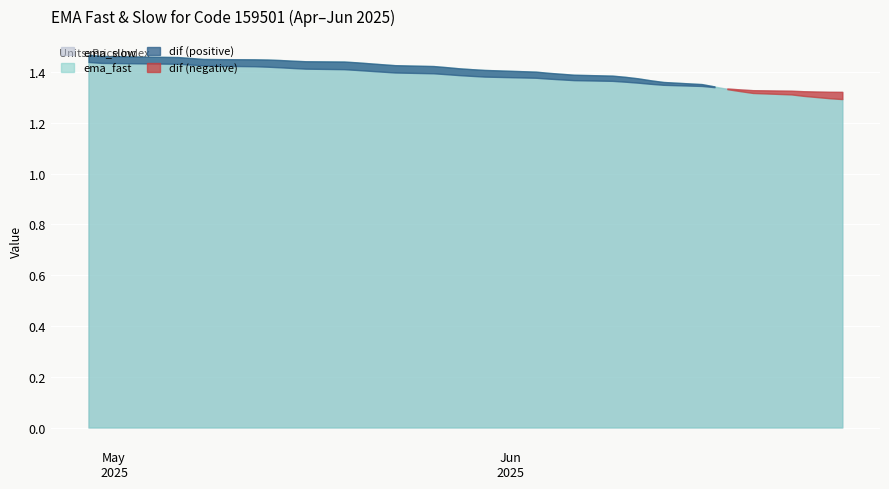

What is the label of the 28th point from the left?

2025-06-11